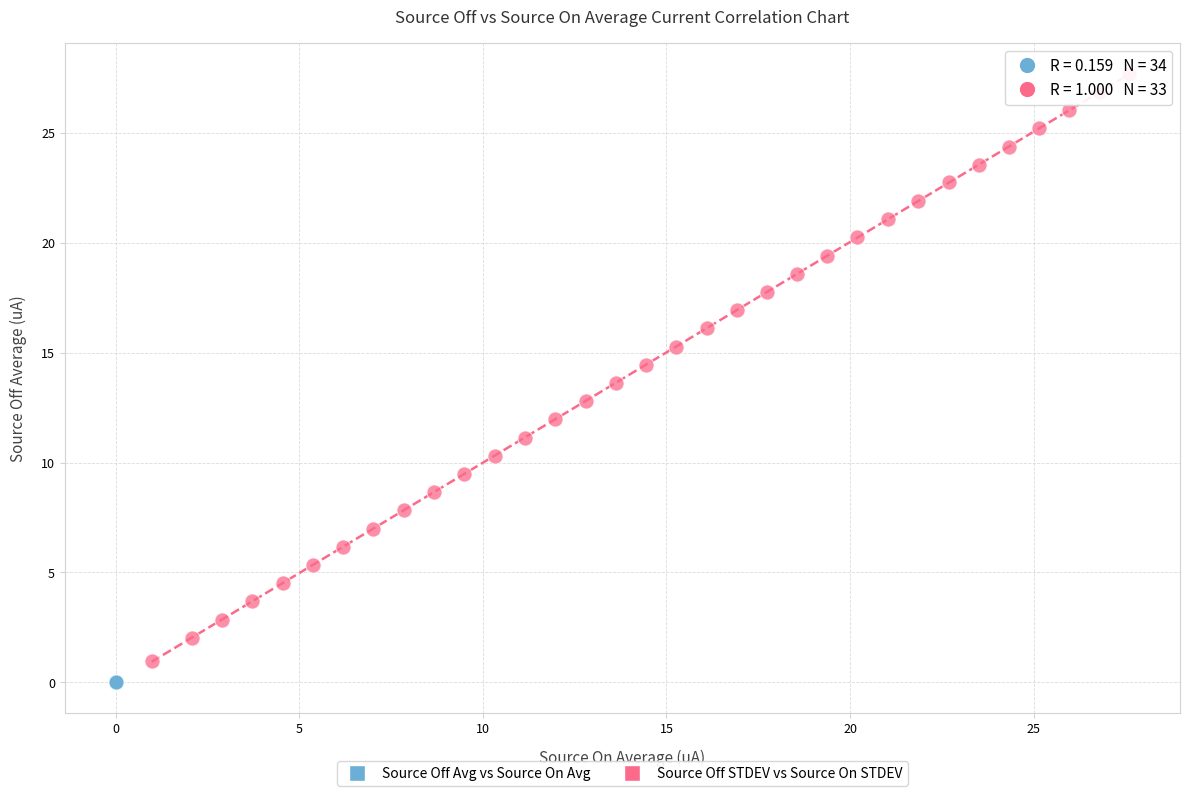

Which series contains the highest Y value?

Source Off STDEV vs Source On STDEV